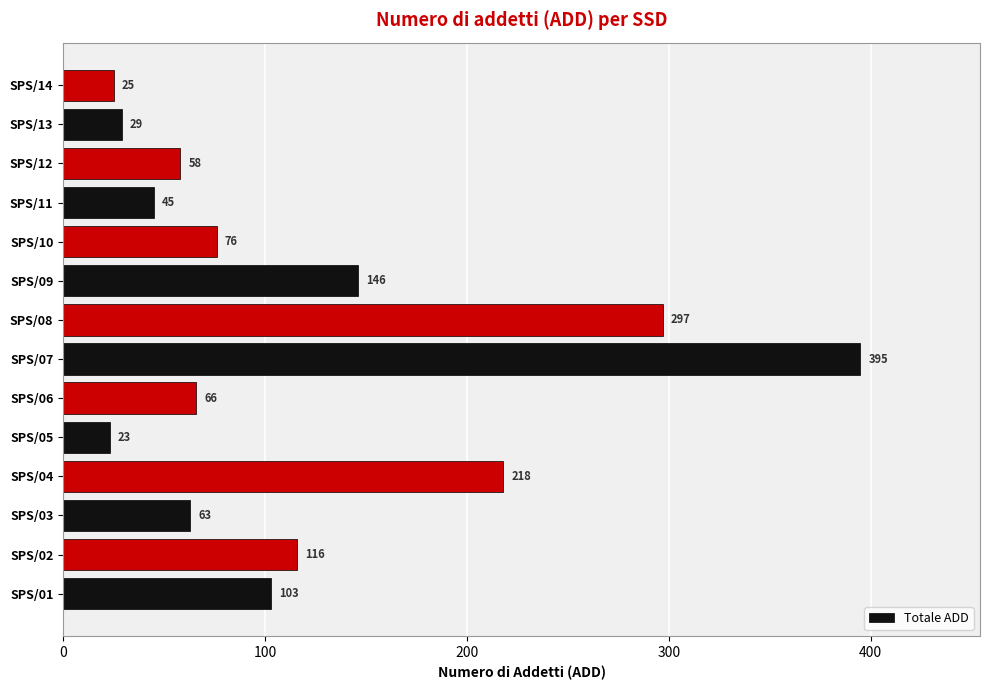

Which category has the lowest value across all series?

SPS/05